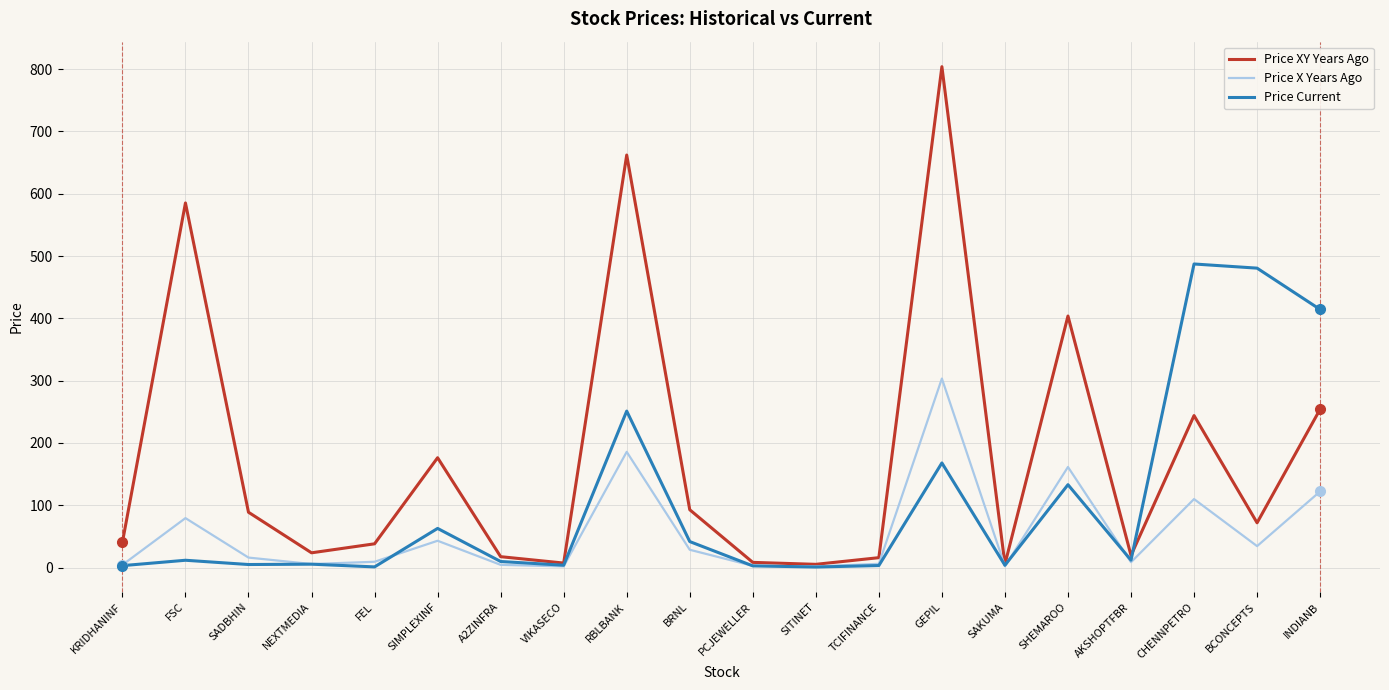

Which series has the largest total across all categories?

Price XY Years Ago